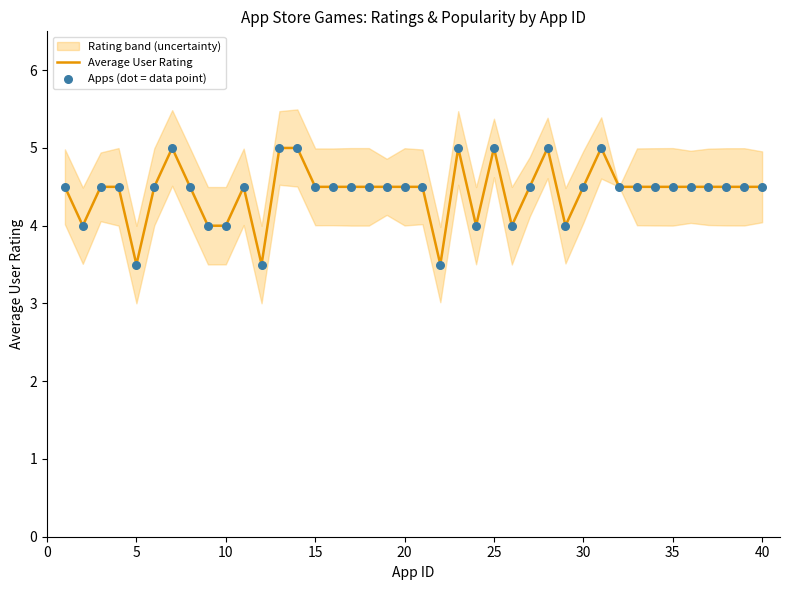

What is the maximum value for Average User Rating?

5.0